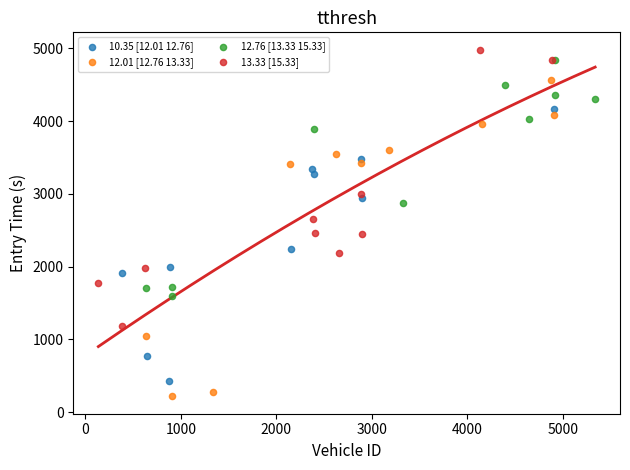

Which series has the largest Y range (max minus min)?

12.01 [12.76 13.33]